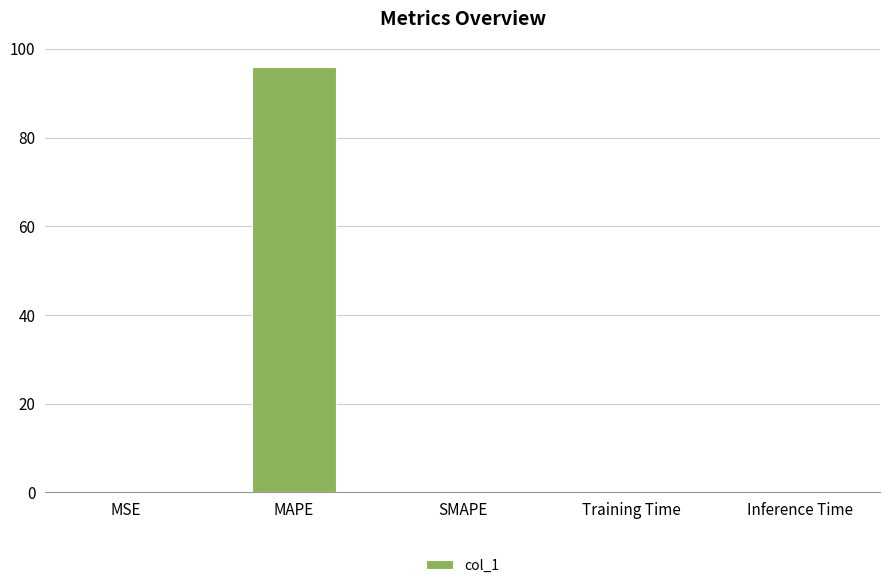

The value at Inference Time is 0.0. True or false?

True